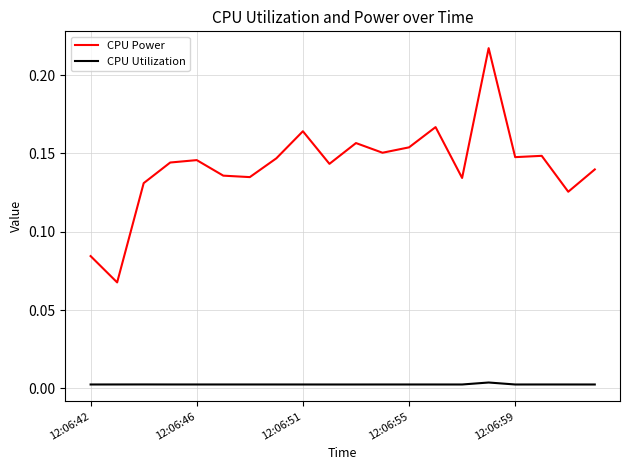

Rank the series by their average value, from lowest to highest.

CPU Utilization, CPU Power